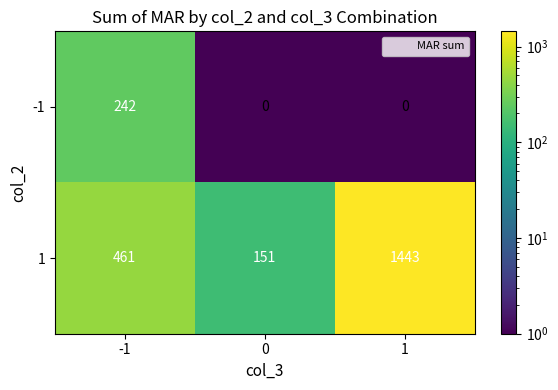

What is the sum of all -1 values?

242